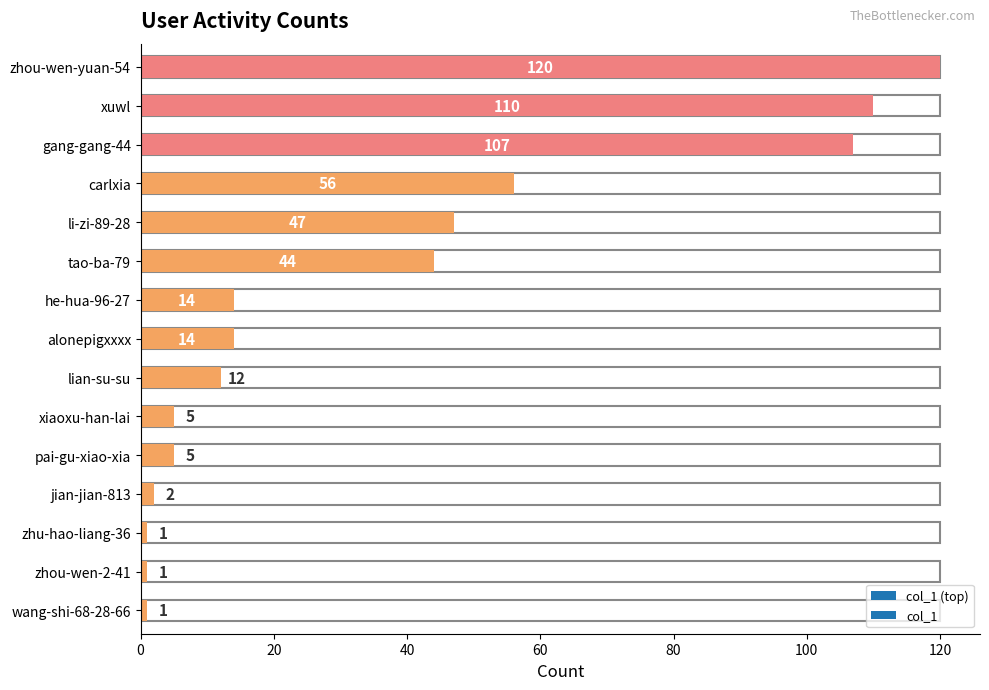

True or false: the data shows 1 at zhu-hao-liang-36.

False